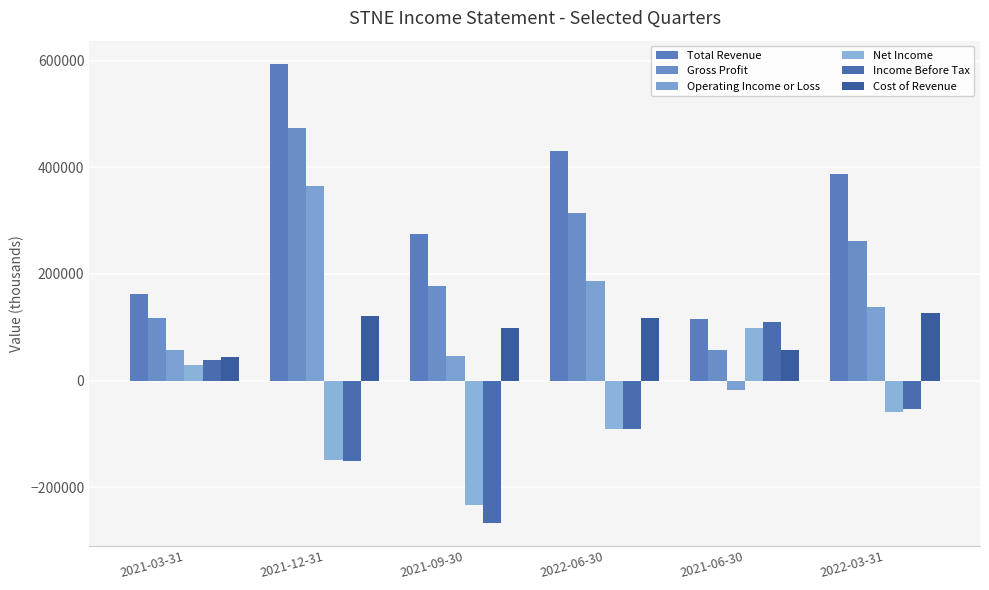

What is the total value across all series at 2021-03-31?

450800